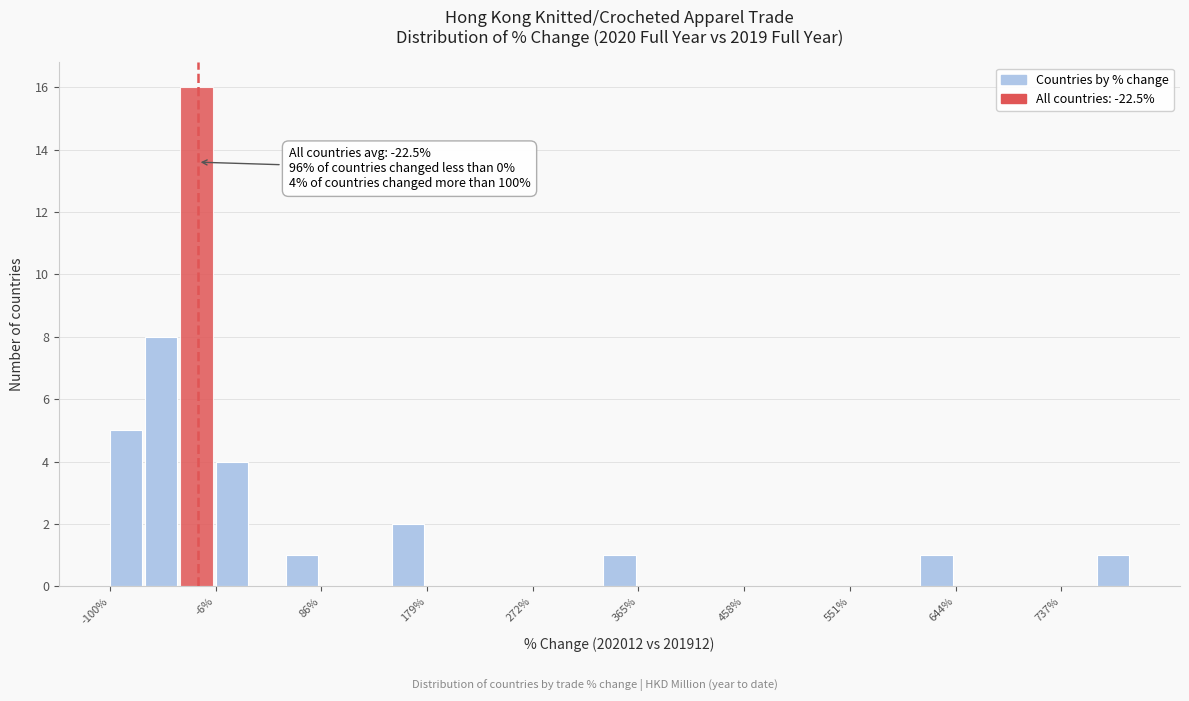

Around what value on the x-axis is the tallest bar? Give the approximate position of its centre, as read against the axis.

-20